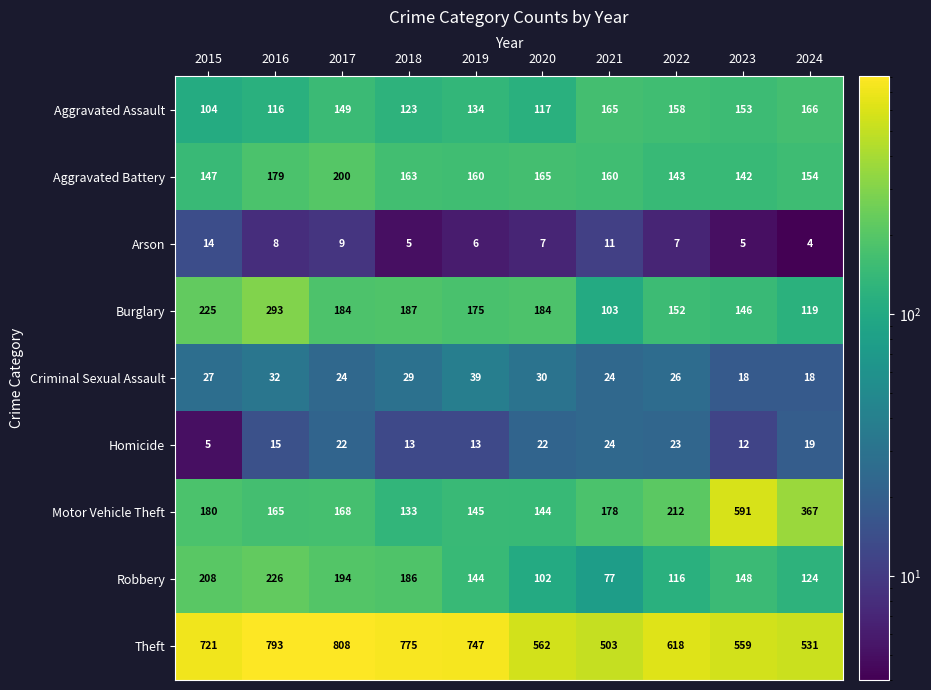

Read the Aggravated Battery value at 2017, to the nearest 5.

200